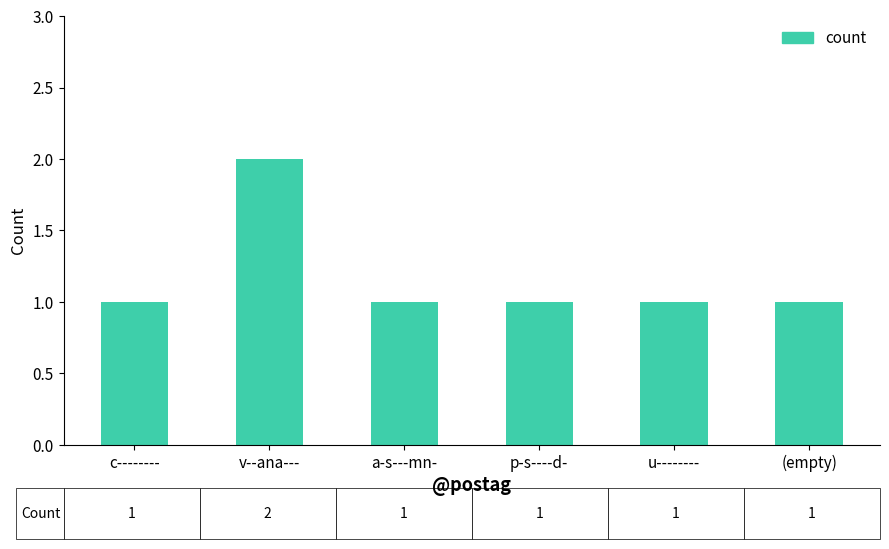

What position from the left is u--------?

5